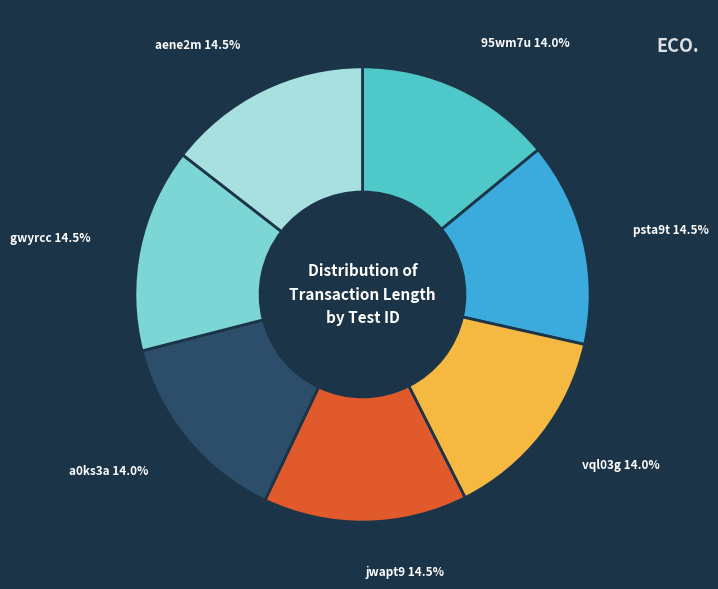

What percentage is NOT represented by a0ks3a?

86.0%